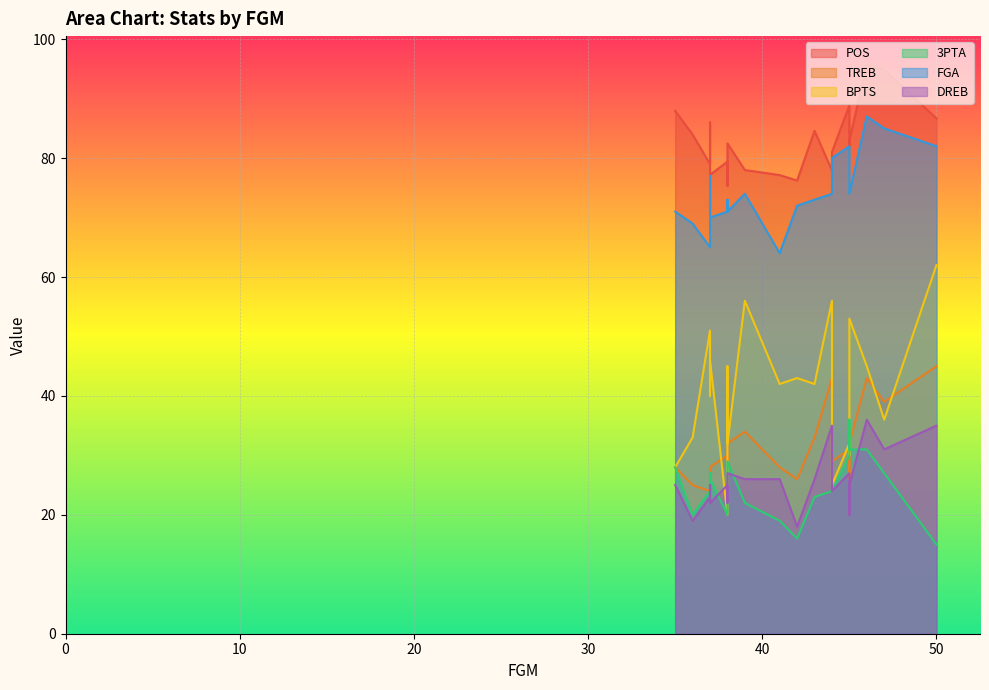

Which series changed the most between 45 and 38?

POS